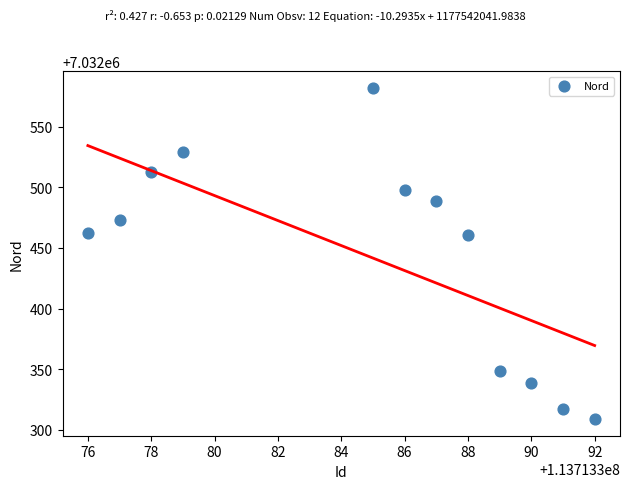

What is the range of X values (max minus min)?

16